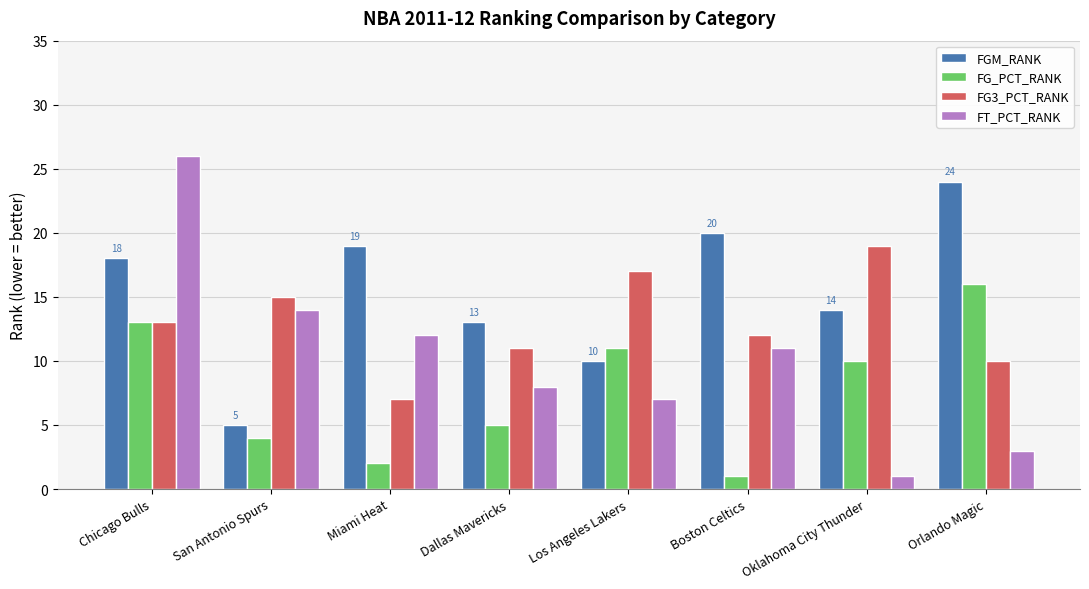

What are all the series names shown in the legend?

FGM_RANK, FG_PCT_RANK, FG3_PCT_RANK, FT_PCT_RANK